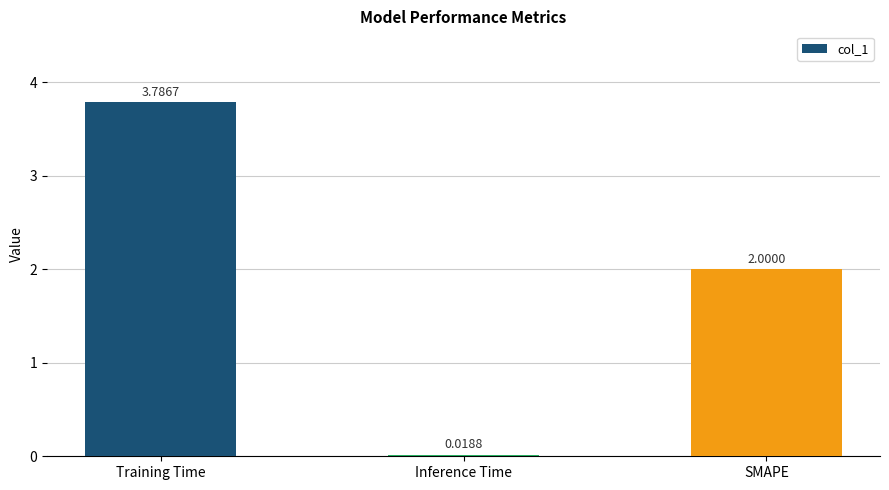

Which label corresponds to the smallest value in the chart?

Inference Time